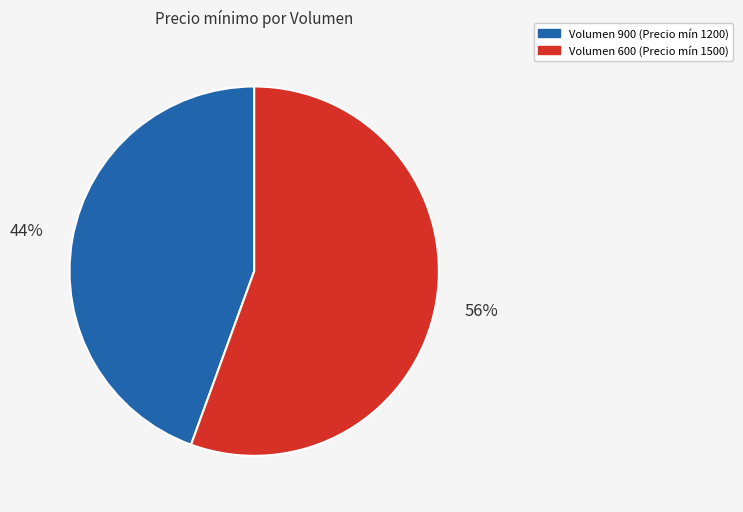

To the nearest percent, what is the average slice percentage?

50%